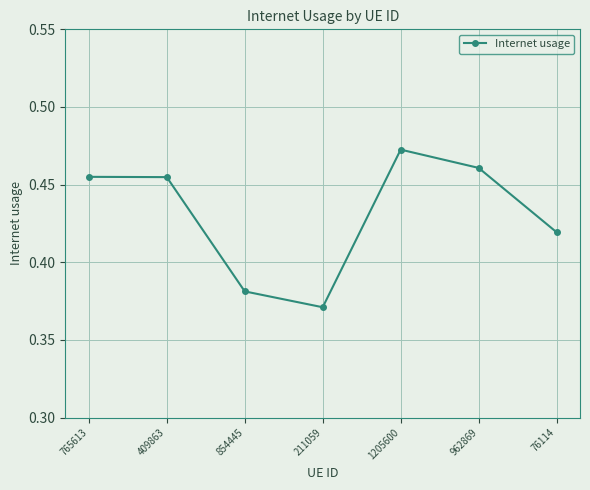

What is the label of the 7th point from the right?

765613